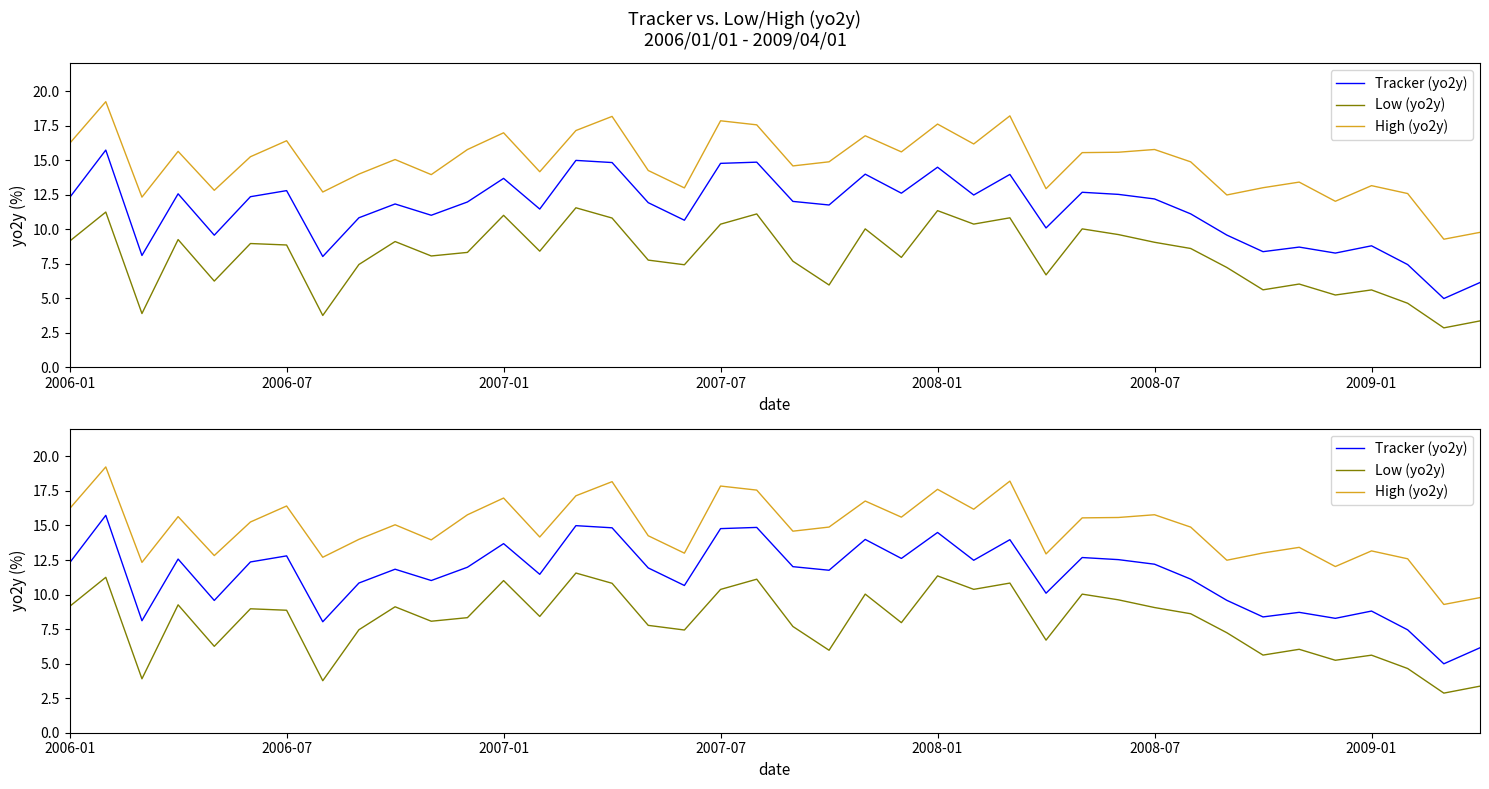

What are all the series names shown in the legend?

Tracker (yo2y), Low (yo2y), High (yo2y)